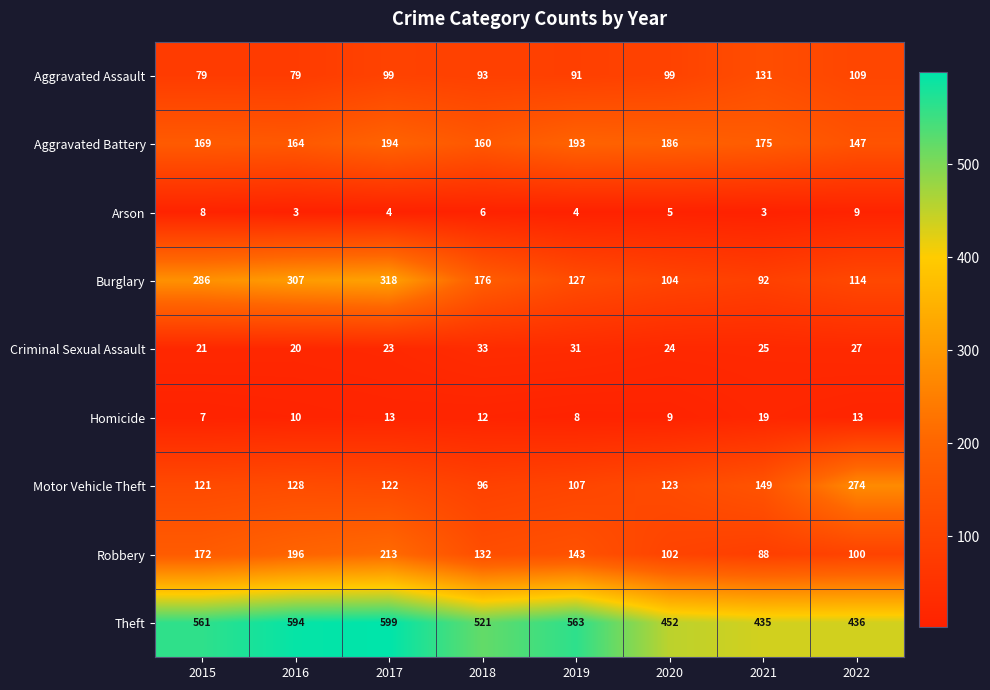

At how many categories does at least one series exceed 60?

8